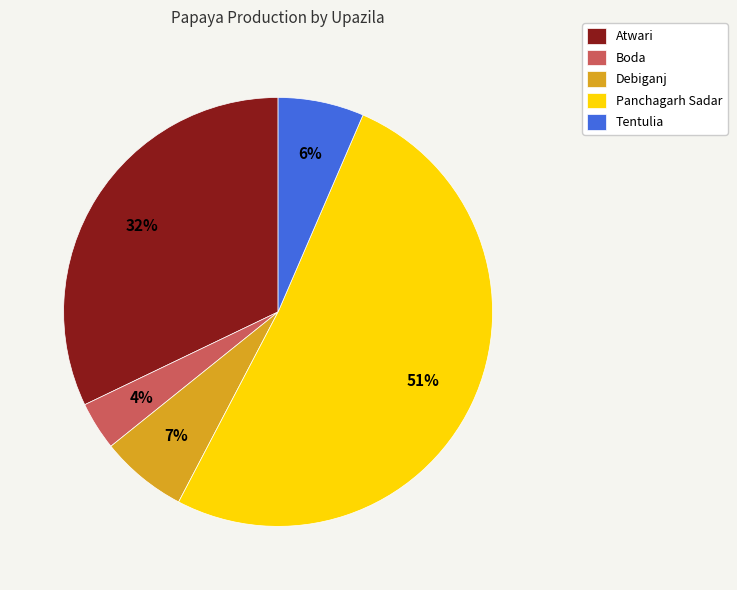

Is it true that Debiganj is 7% of the pie?

True